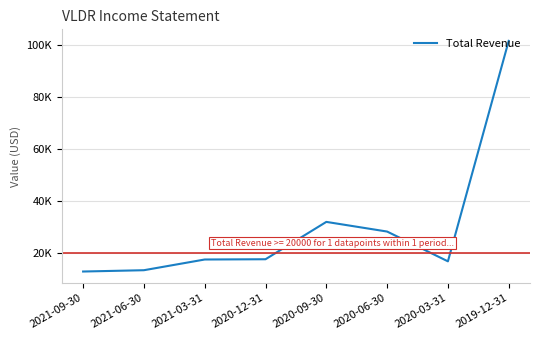

Where does the data first go above 17800?

2020-09-30